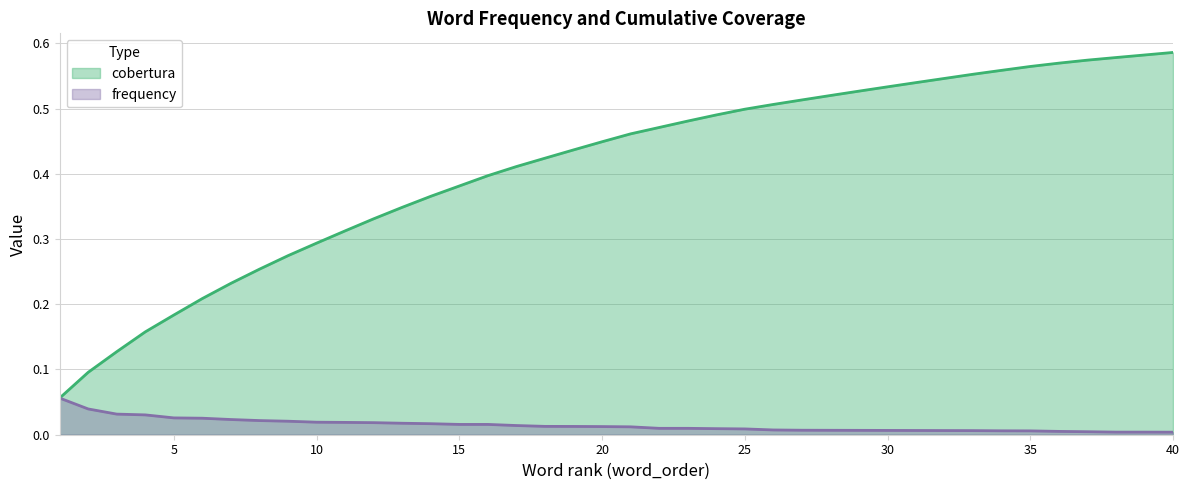

Which series changed the most between 10 and 33?

cobertura